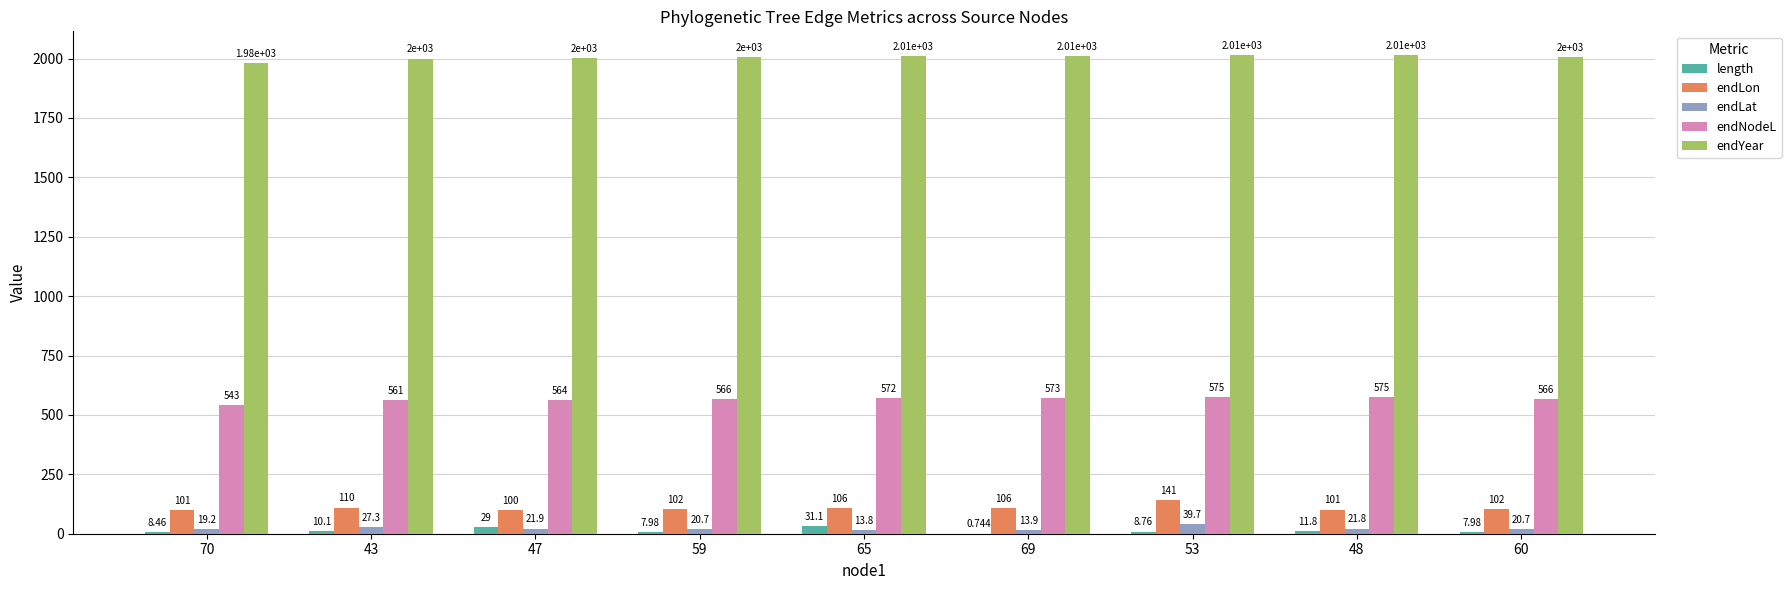

Is the value of length at 65 greater than the value of endYear at 69?

No